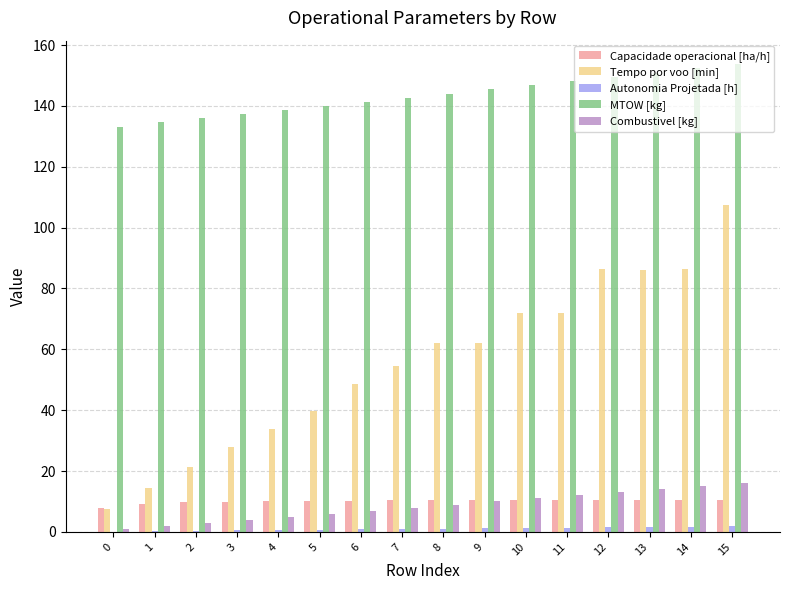

At which label does MTOW [kg] reach its peak?

15